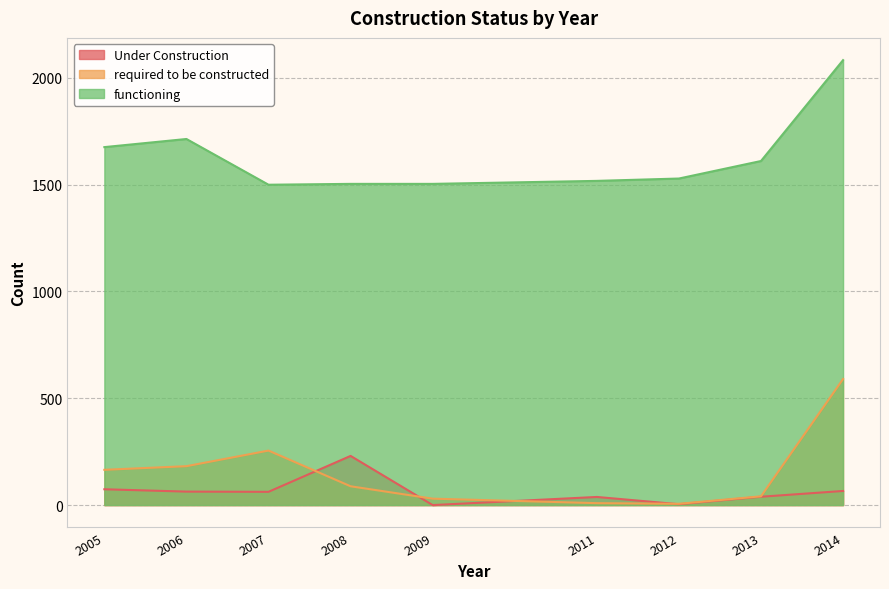

Reading right to left, list all the values displayed in this chart.

Under Construction: 2014=66	2013=39	2012=4	2011=38	2009=0	2008=230	2007=62	2006=63	2005=74
required to be constructed: 2014=590	2013=41	2012=6	2011=9	2009=30	2008=88	2007=255	2006=182	2005=165
functioning: 2014=2082	2013=1610	2012=1528	2011=1517	2009=1503	2008=1503	2007=1499	2006=1713	2005=1675